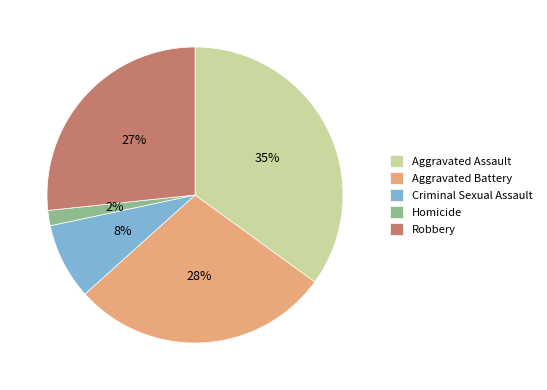

What is the largest slice in the pie chart?

Aggravated Assault